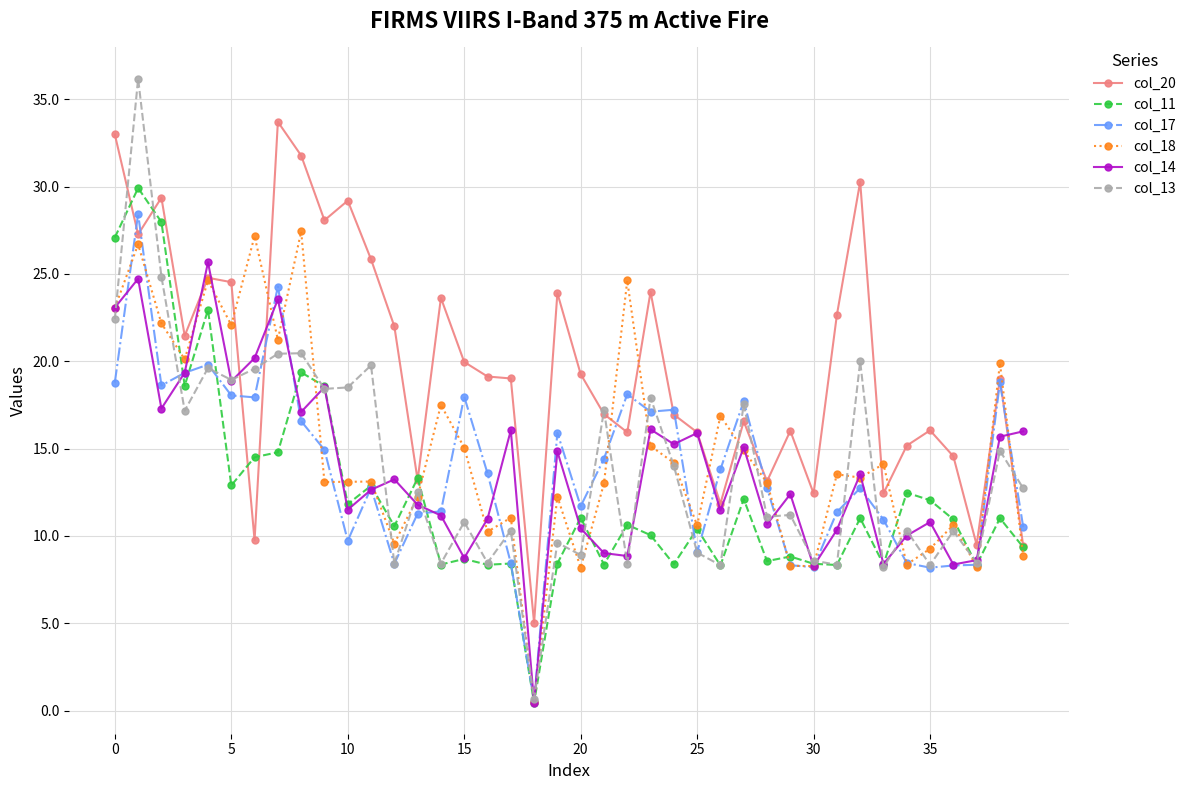

Which series has the largest range (max minus min)?

col_13